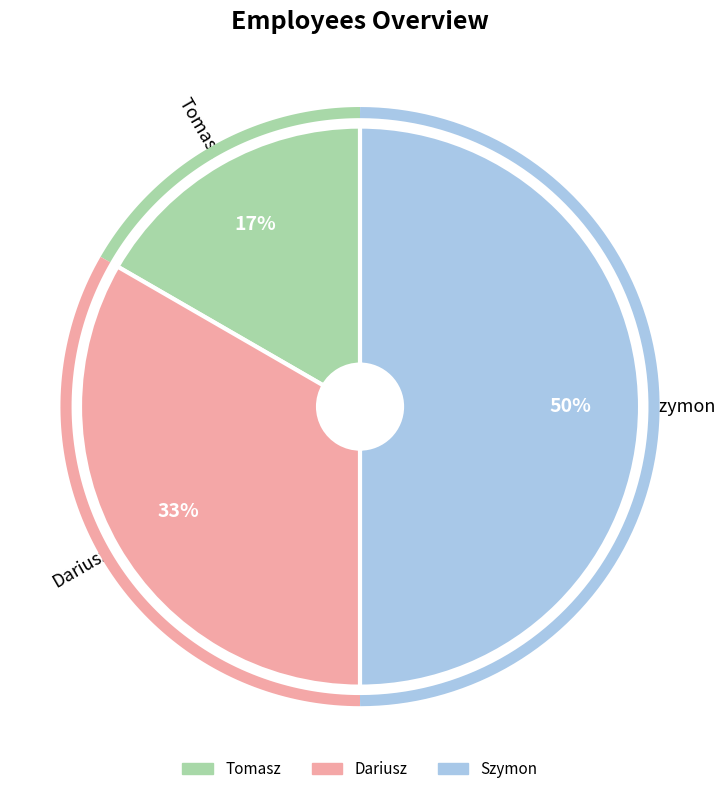

Rank the categories by value from lowest to highest.

Tomasz, Dariusz, Szymon